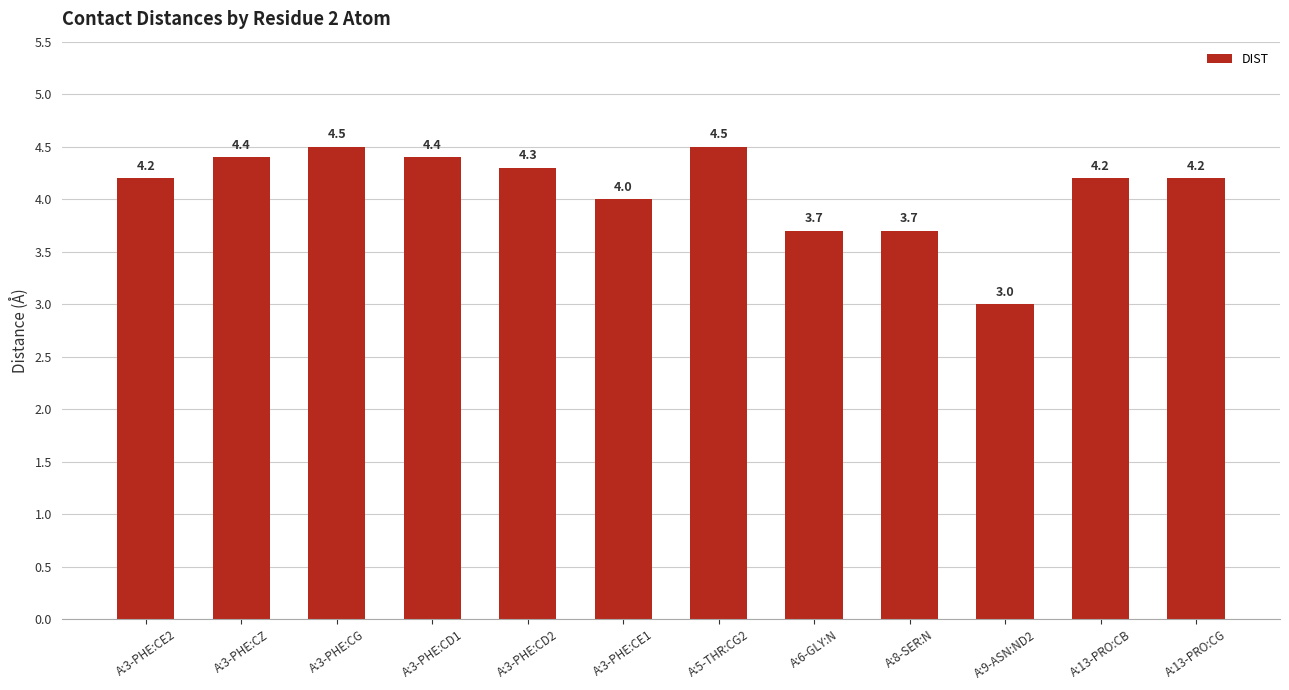

Count the number of categories in the chart.

12